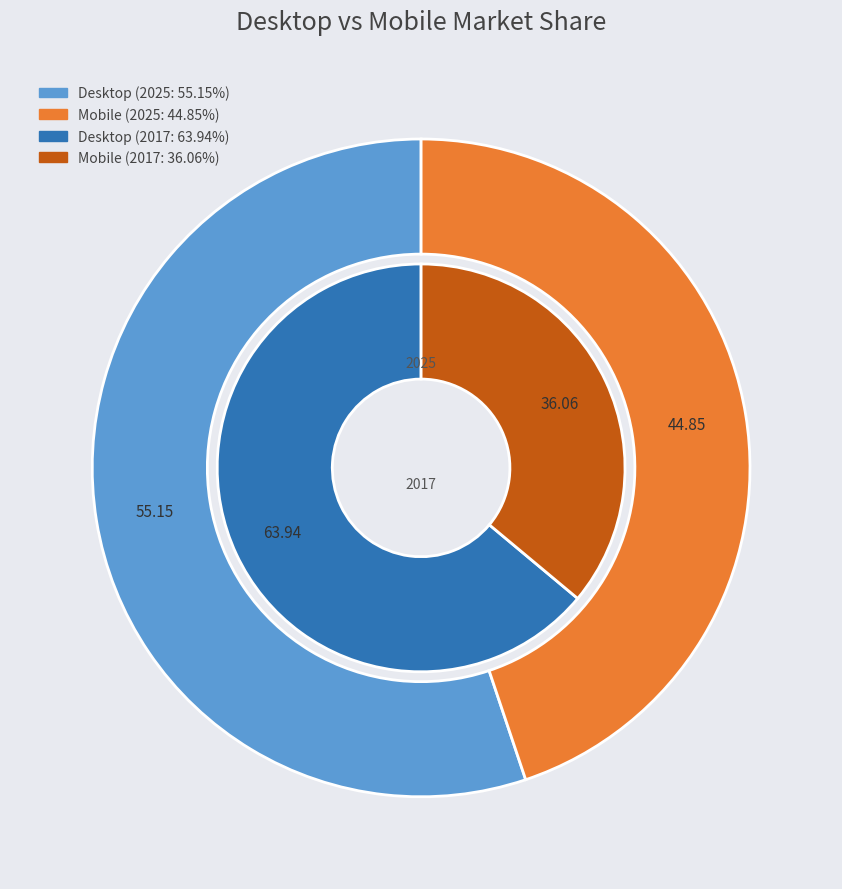

Is there a majority slice in this chart?

No